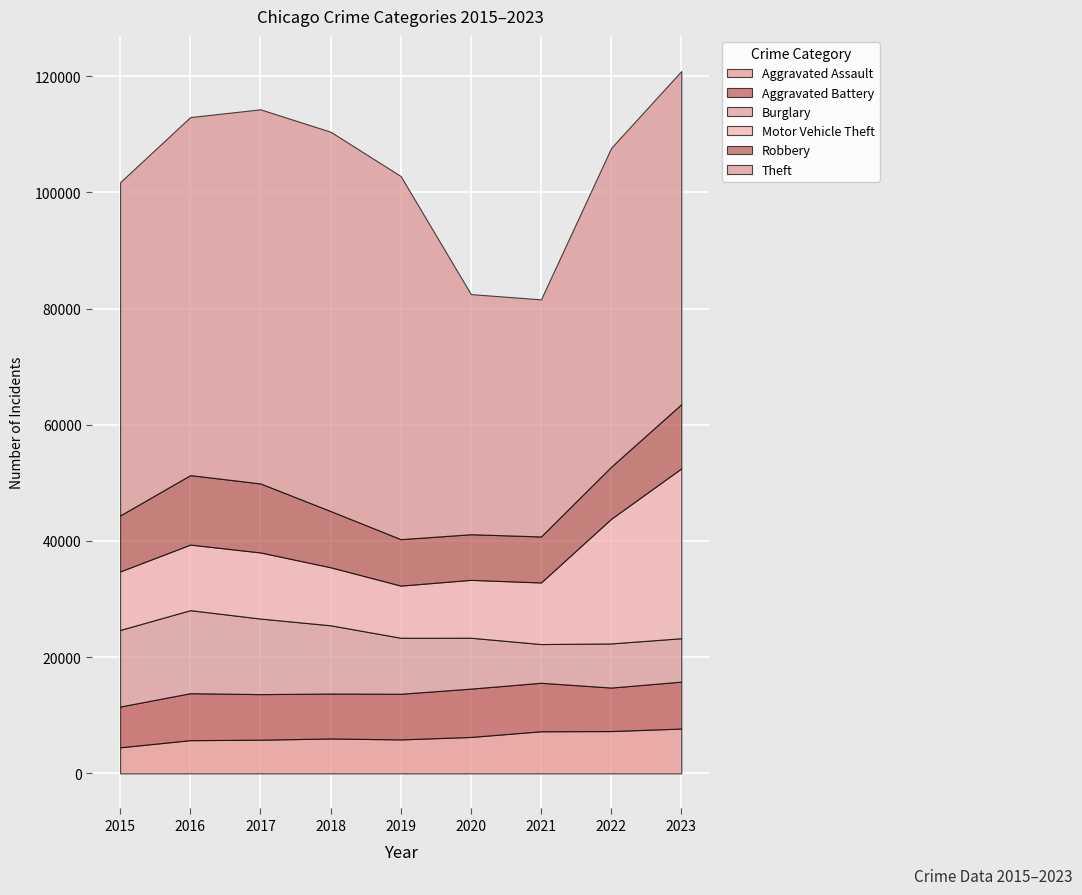

Which series has the widest spread of values?

Theft